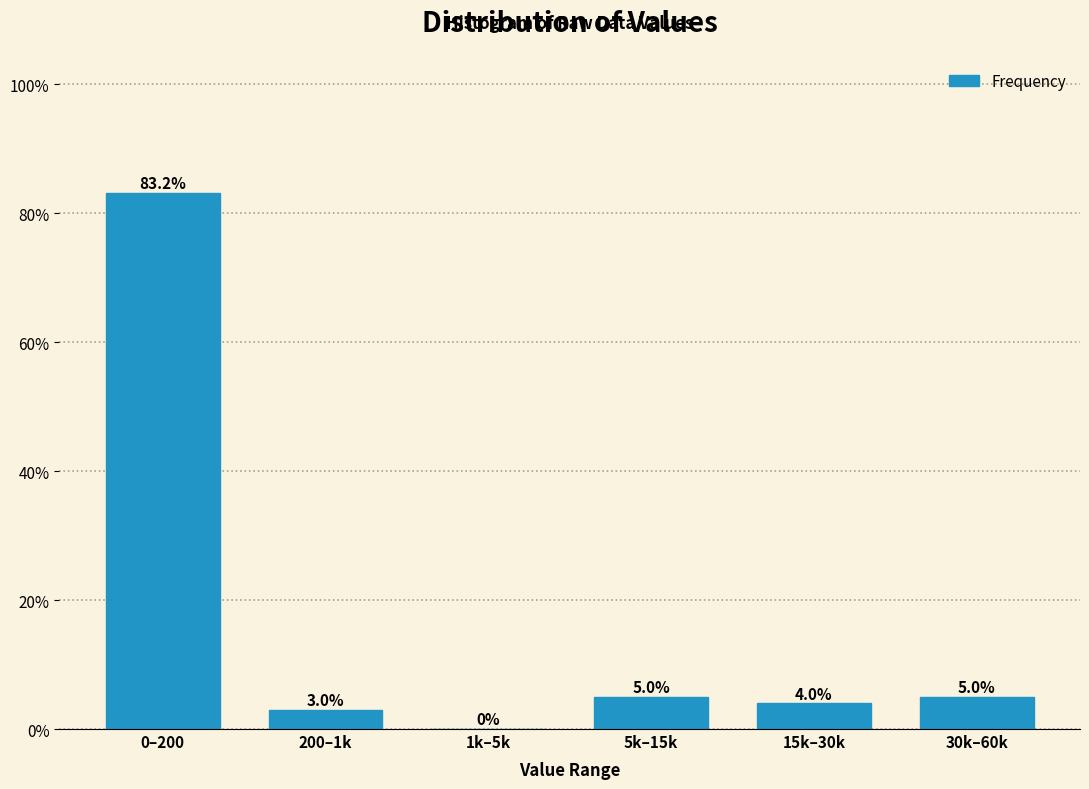

Reading left to right, list all the values displayed in this chart.

0–200=83.2	200–1k=3.0	1k–5k=0.0	5k–15k=5.0	15k–30k=4.0	30k–60k=5.0